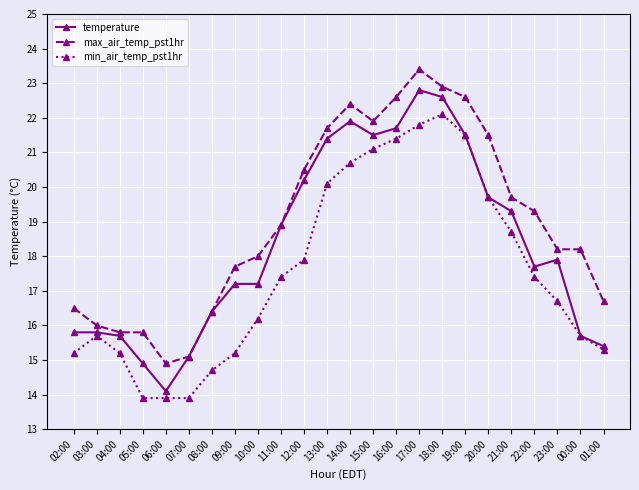

Which category has the highest value across all series?

17:00